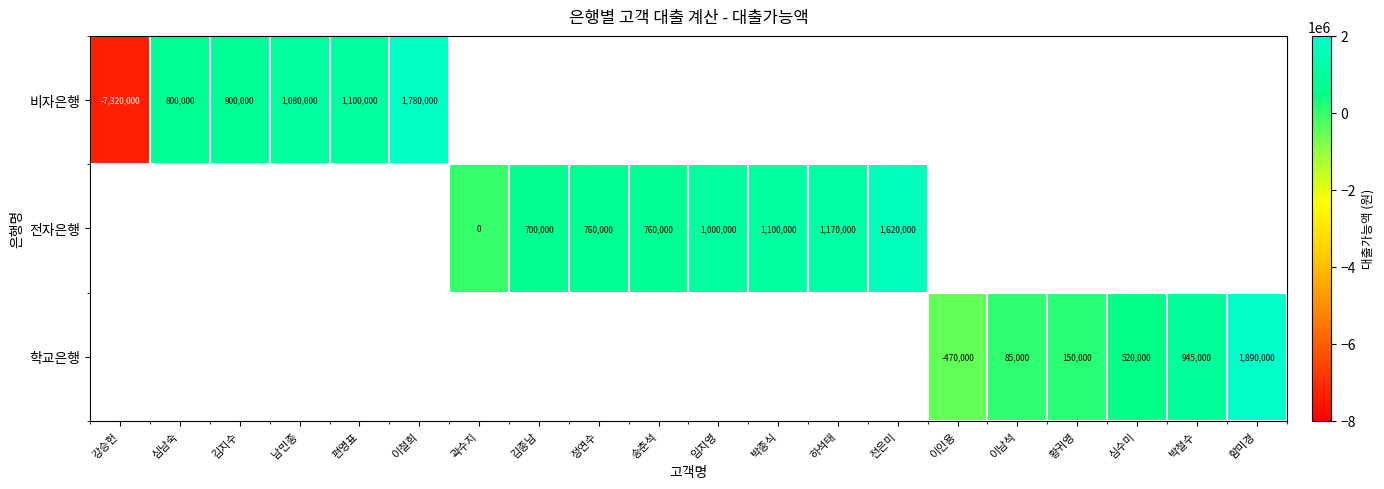

The value of 학교은행 at 황귀영 is 44333. True or false?

False